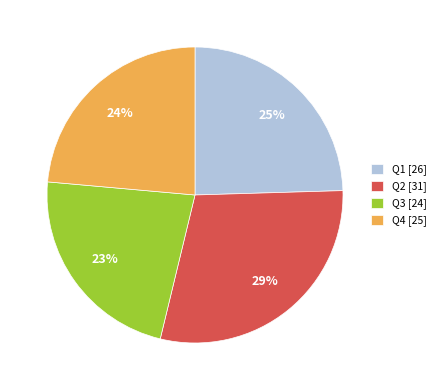

The Q3 slice represents 23% of the pie. True or false?

True